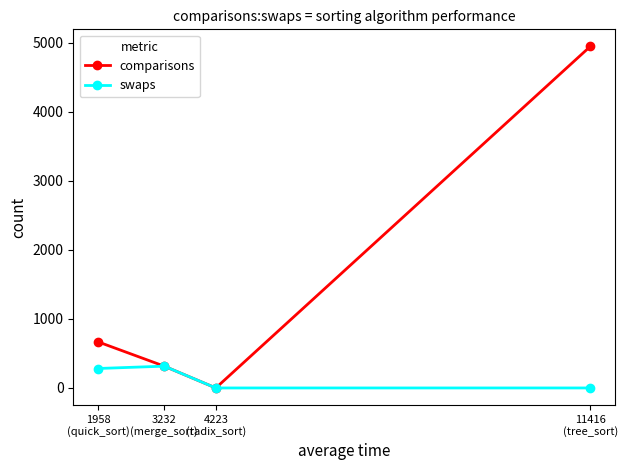

Which series has the widest spread of values?

comparisons